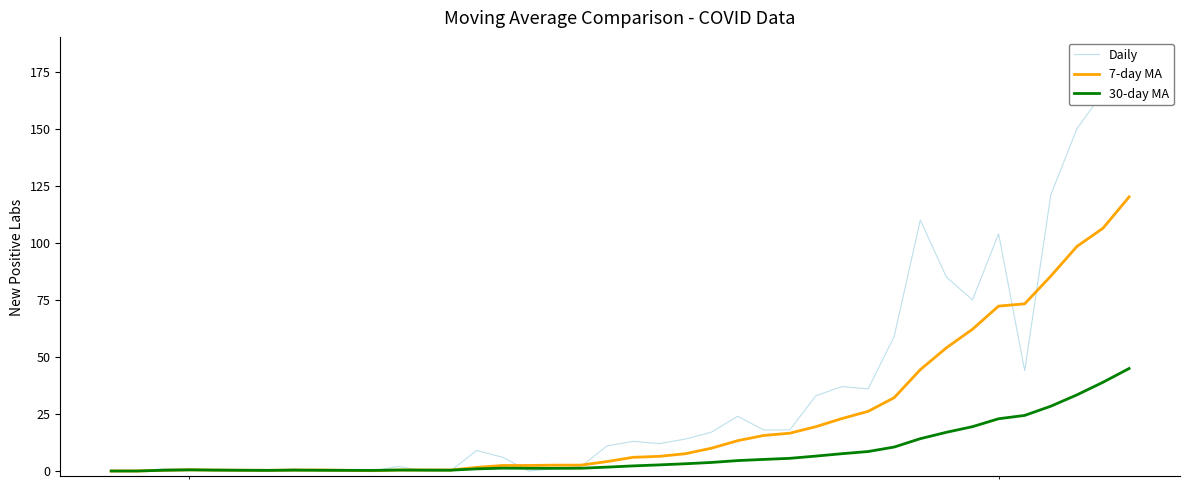

What is the maximum value for 7-day MA?

120.1